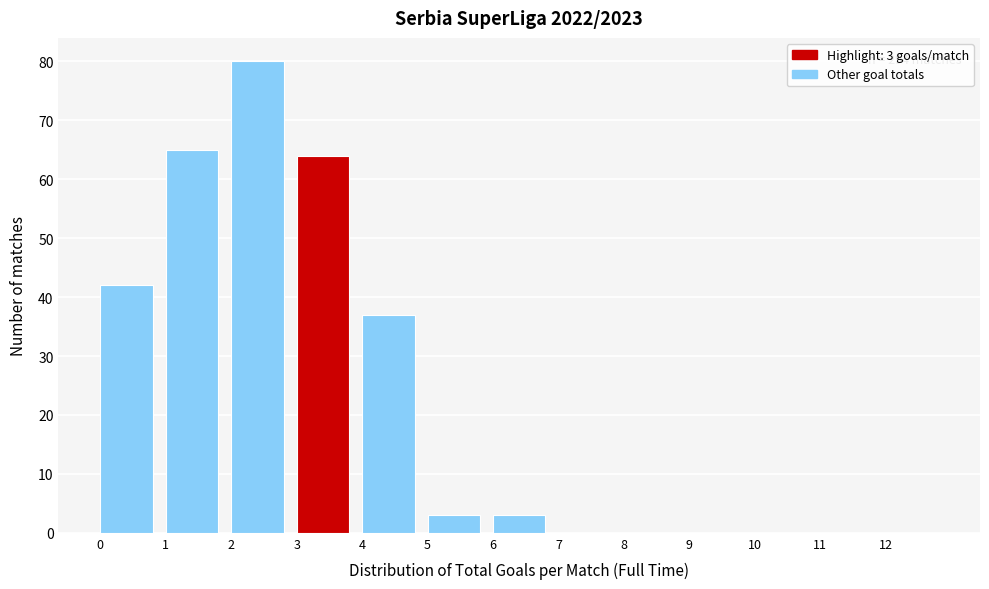

Over which range of the x-axis is the bar tallest?

2 to 3